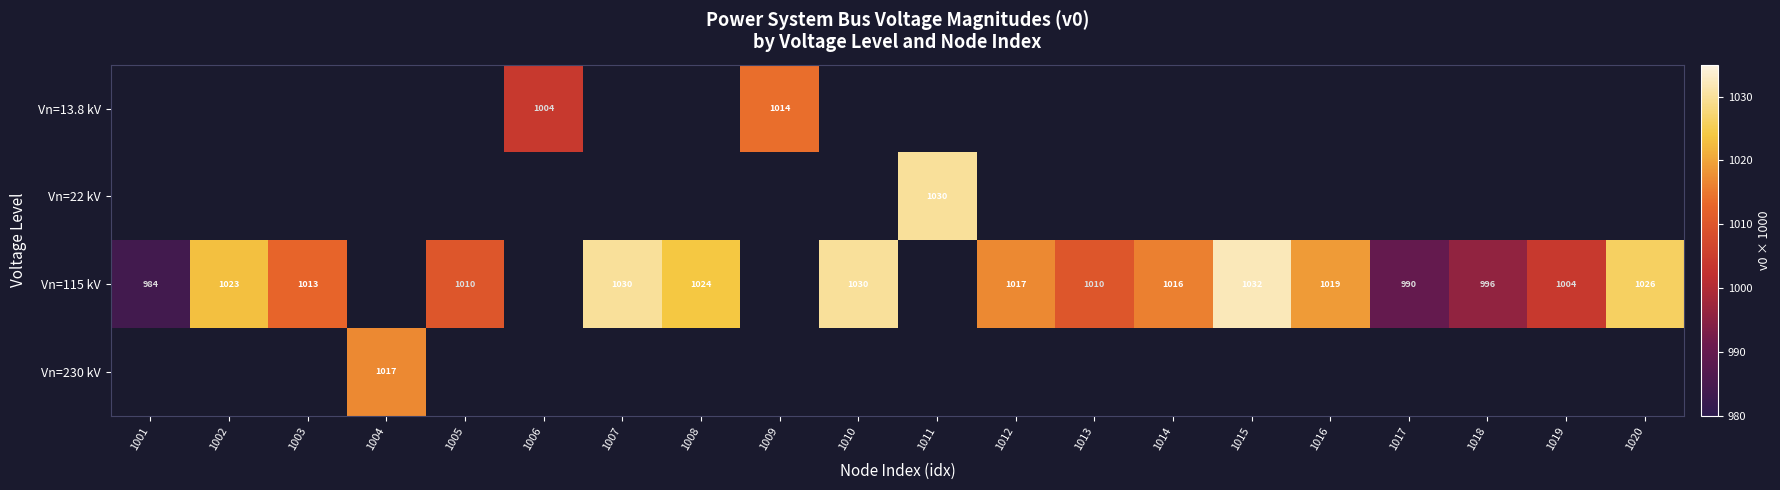

What is the sum of the Vn=115 kV values at 1018 and 1017?

1986